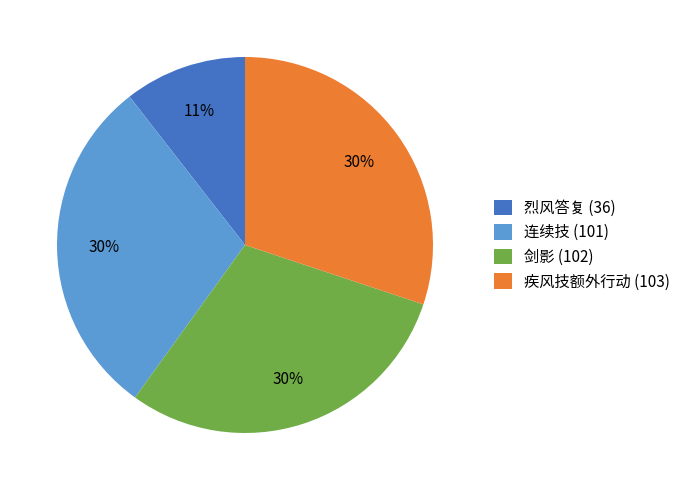

What percentage is the 剑影 slice, to the nearest percent?

30%